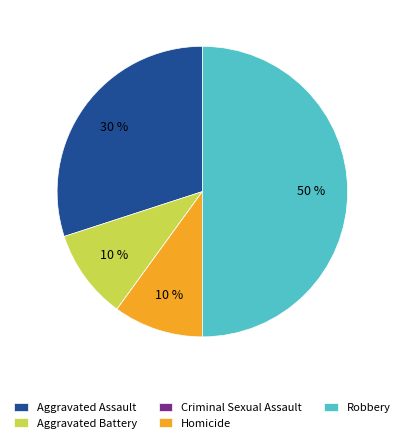

What is the ratio of the value at Aggravated Assault to the value at Homicide?

3.0